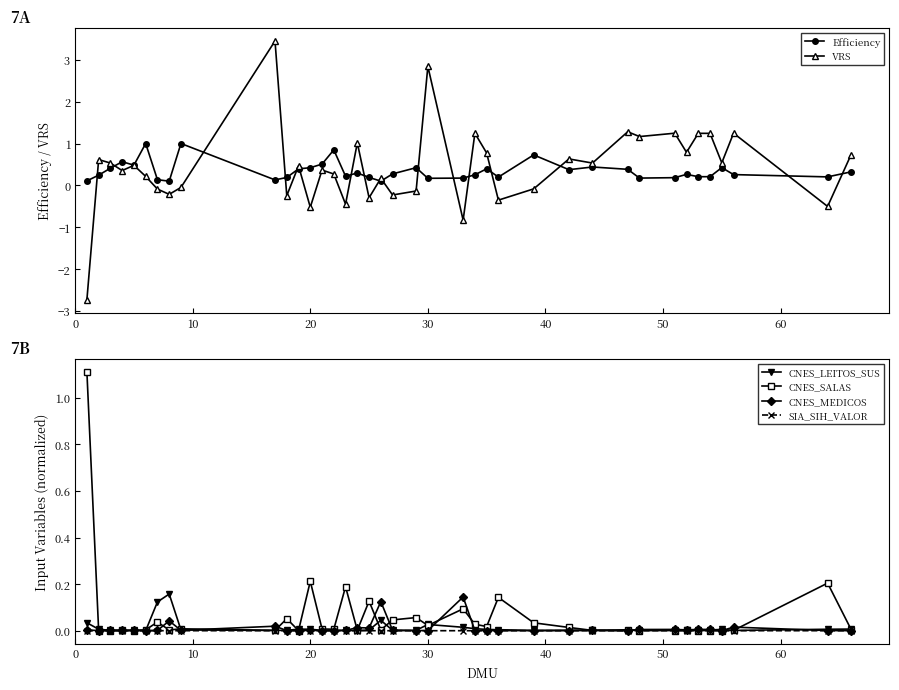

How many times do CNES_MEDICOS and VRS cross each other?

19